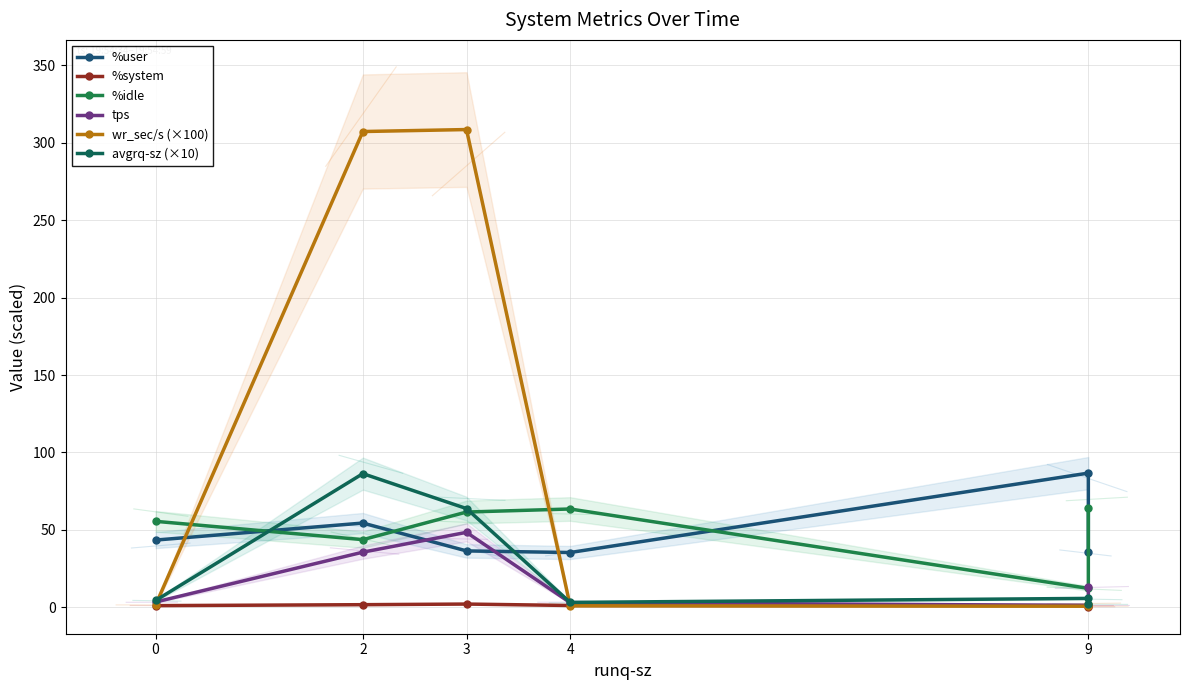

At which category is the sum across all series the highest?

2